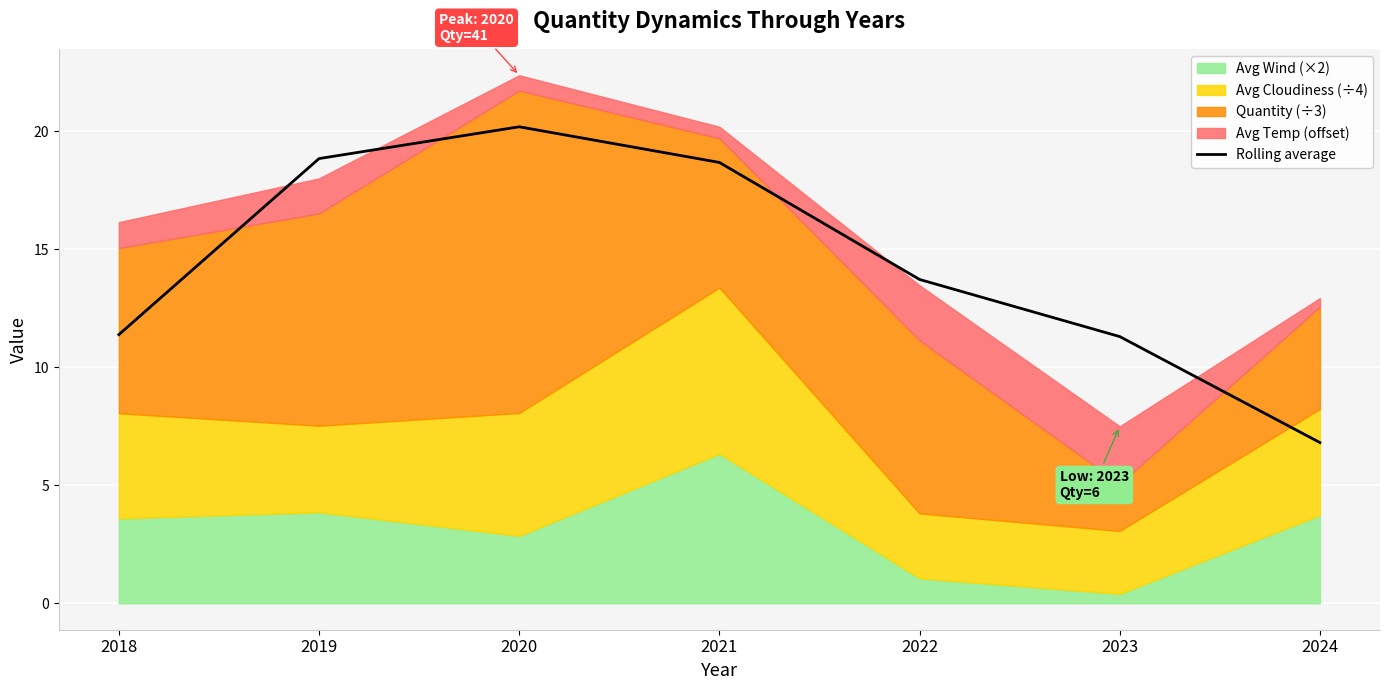

Where does the data first go above 13?

2019